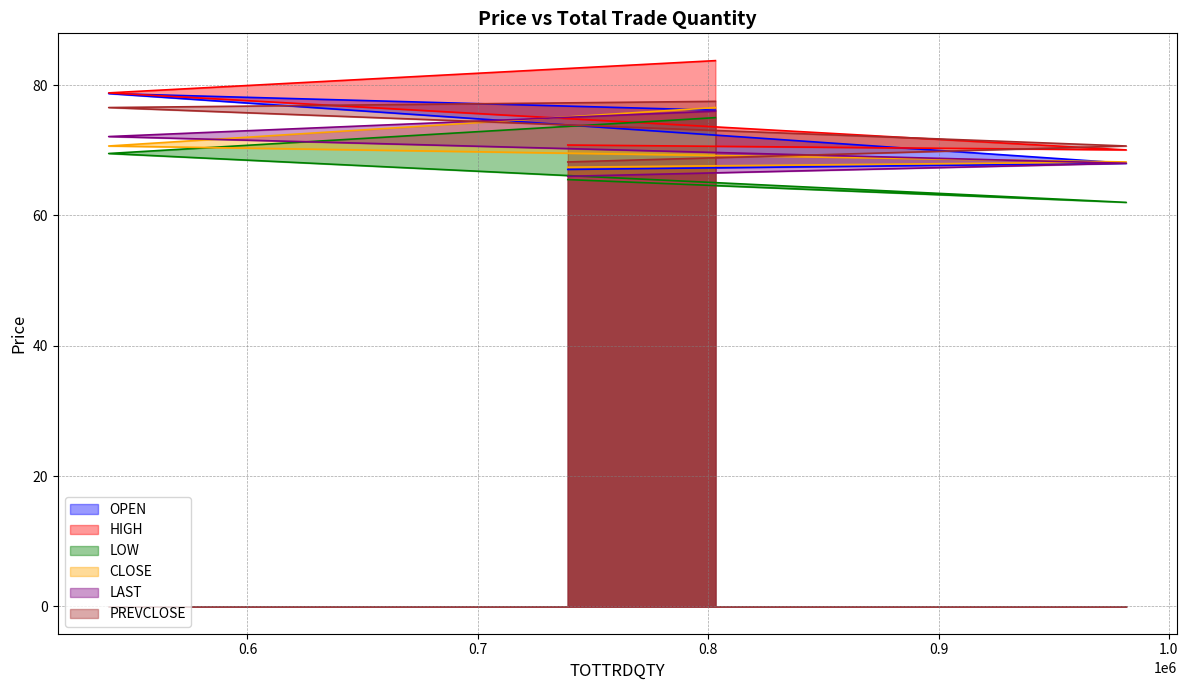

What are all the series names shown in the legend?

OPEN, HIGH, LOW, CLOSE, LAST, PREVCLOSE